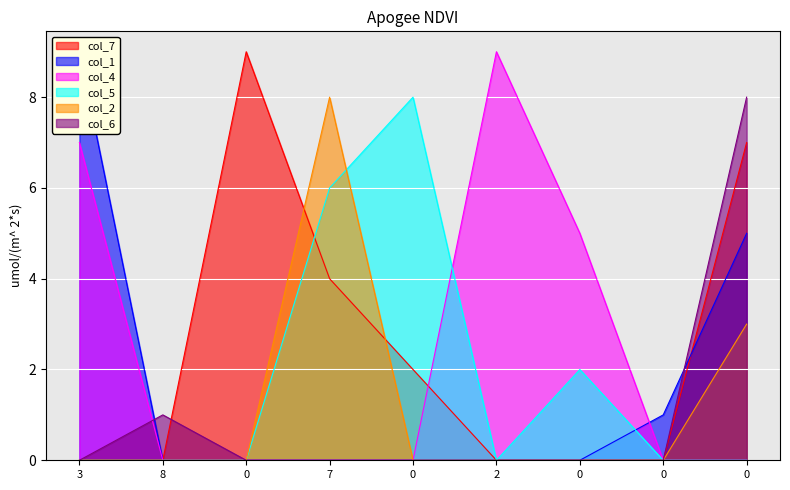

Reading left to right, extract all data points from this chart.

col_7: 0	0	9	4	2	0	0	0	7
col_1: 9	0	0	0	0	0	0	1	5
col_4: 7	0	0	0	0	9	5	0	0
col_5: 0	0	0	6	8	0	2	0	0
col_2: 0	0	0	8	0	0	0	0	3
col_6: 0	1	0	0	0	0	0	0	8